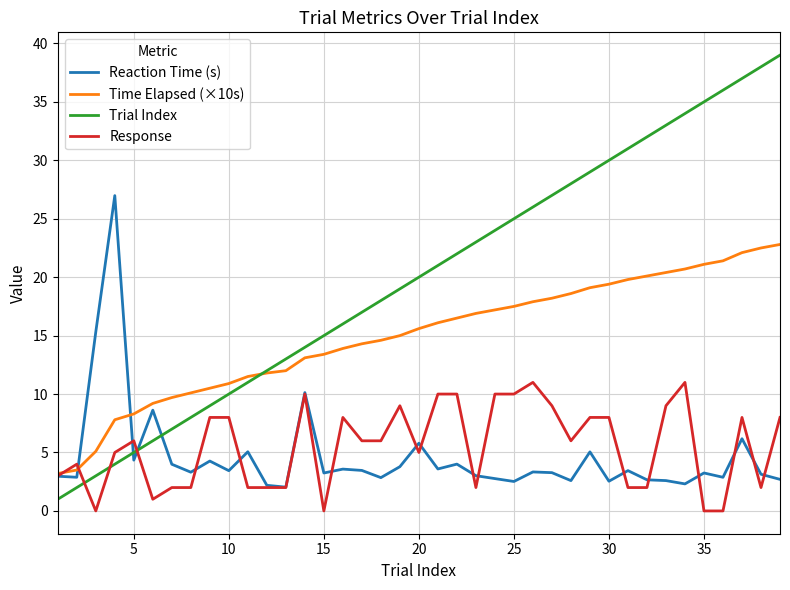

What is the greatest value displayed?

39.0